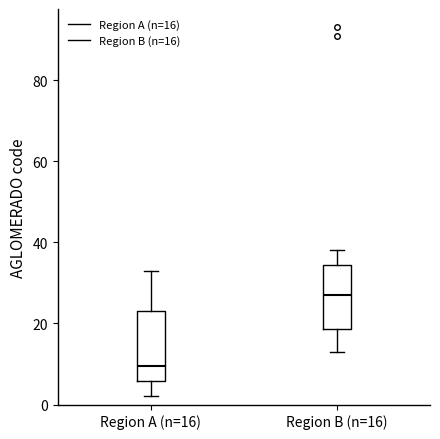

Where is the upper edge of the box for Region B (n=16) on the y-axis? The values are not printed on the chart, so give them approximately, as read against the axis.

34